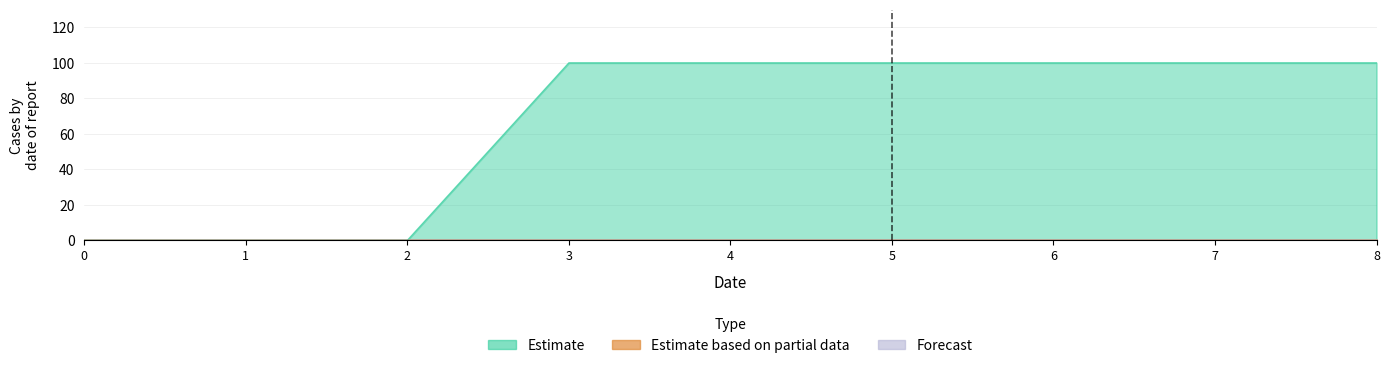

List the labels in order of 4 value, smallest first.

0, 1, 2, 3, 4, 5, 6, 7, 8